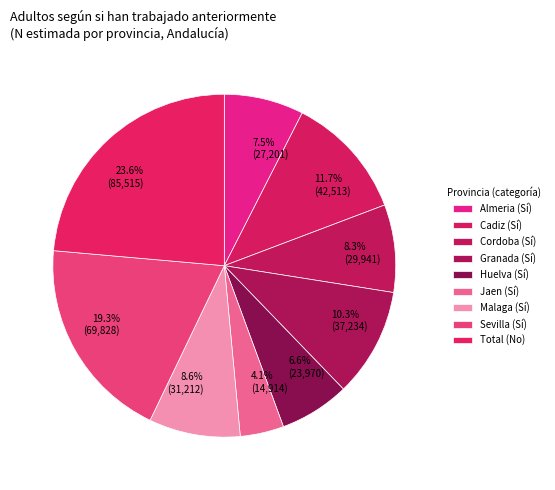

Is there any slice that represents more than half of the pie?

No